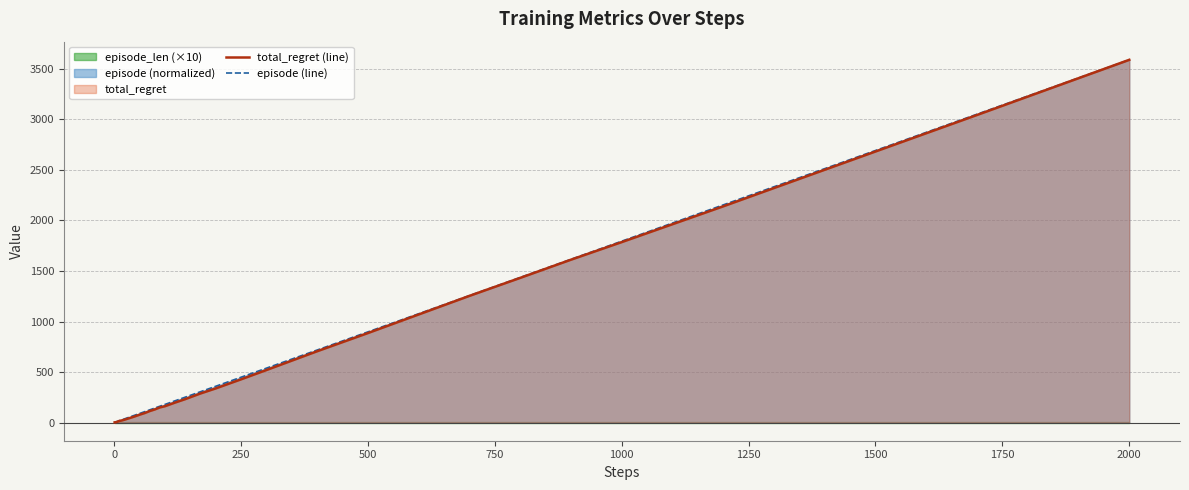

What is the maximum value for total_regret (line)?

3590.0